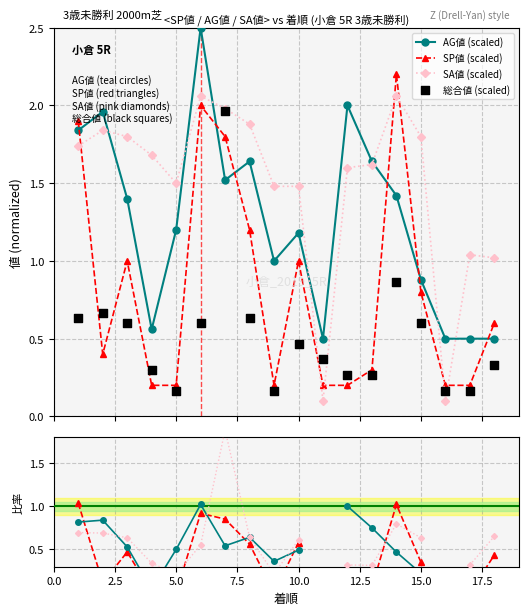

At which category is the sum across all series the highest?

7